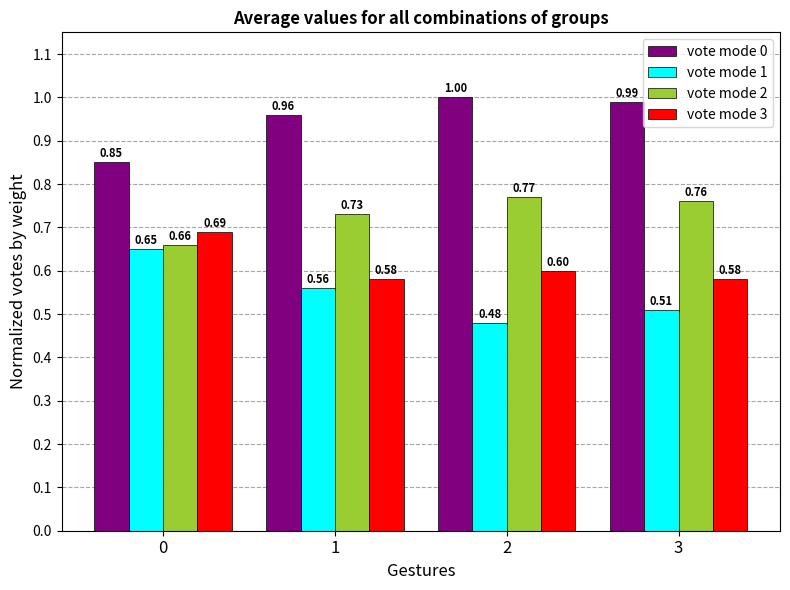

What is the spread (max minus min) of values at 1?

0.4